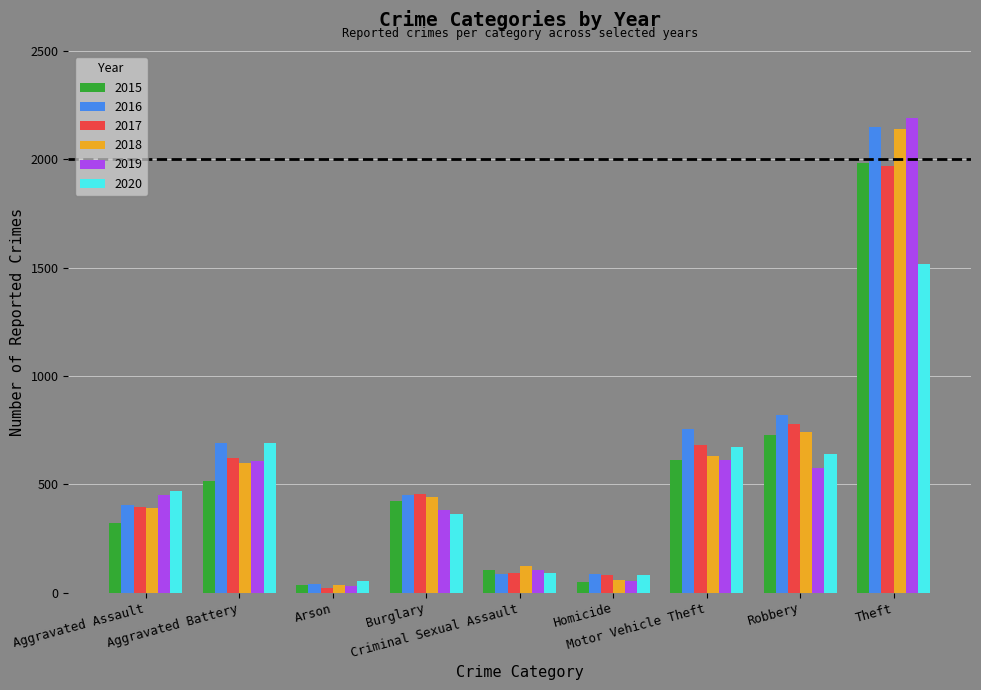

What is the sum of all 2018 values?

5162